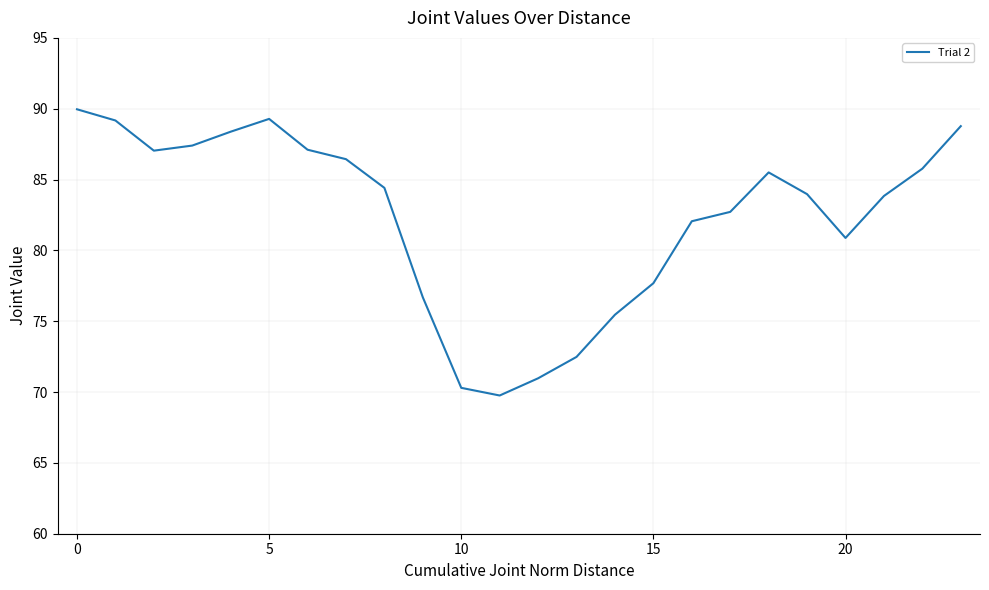

What is the greatest value displayed?

90.0